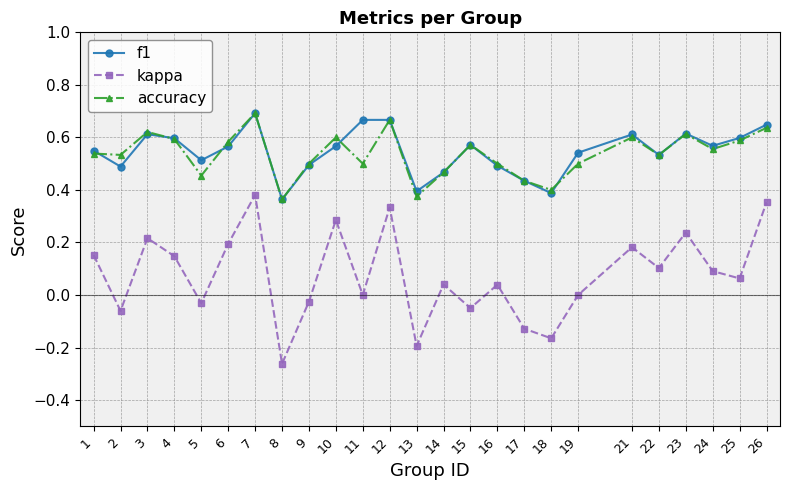

Between 6 and 7, which series saw the biggest shift?

kappa